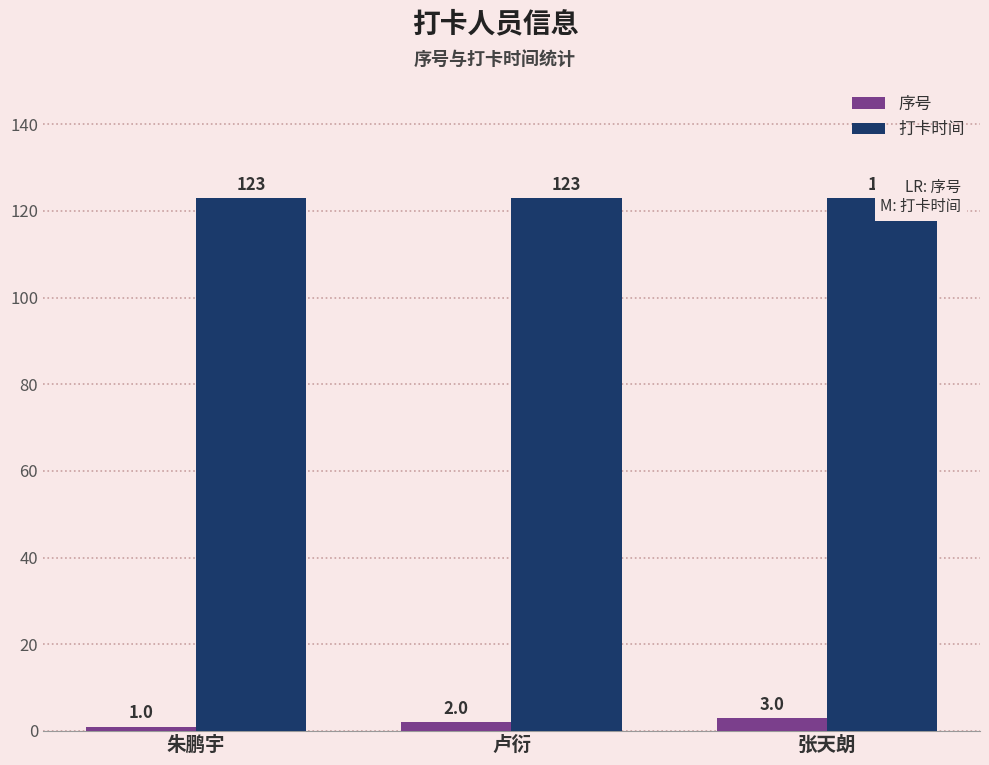

Is it true that 序号 equals 0 at 朱鹏宇?

False